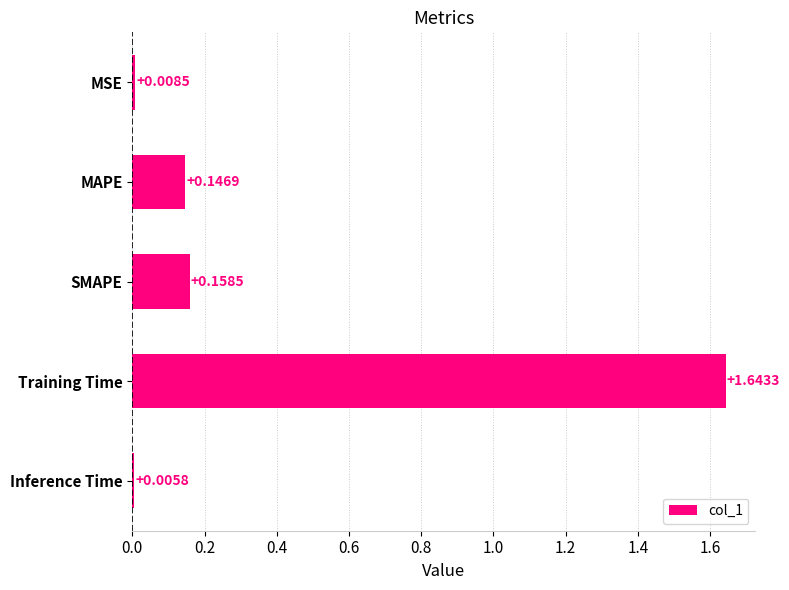

Where is the data nearest to the value 0?

Inference Time